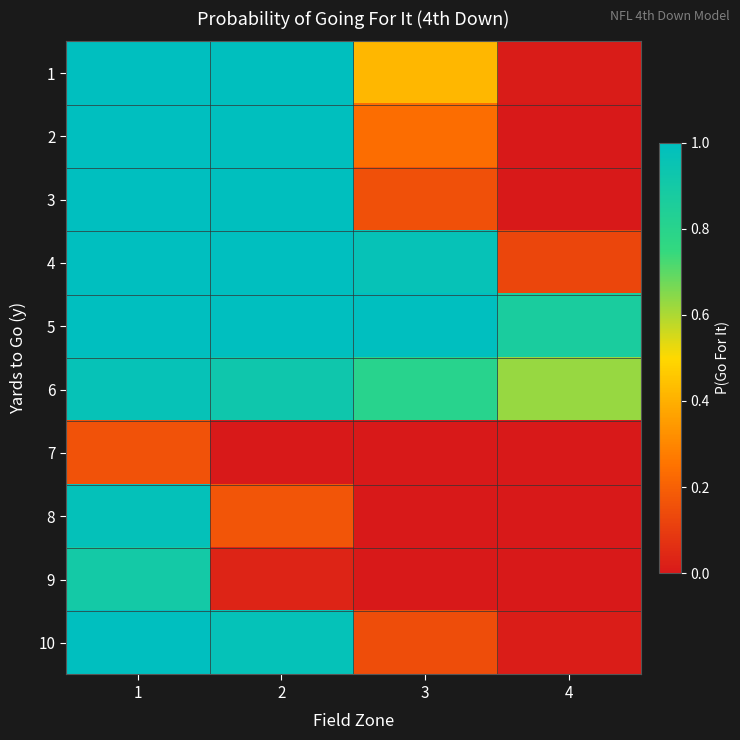

Which label corresponds to the smallest value in the chart?

2